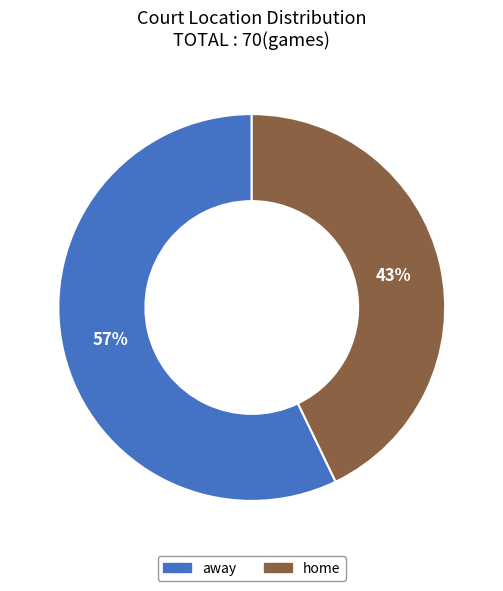

What is the ratio of the value at away to the value at home?

1.3